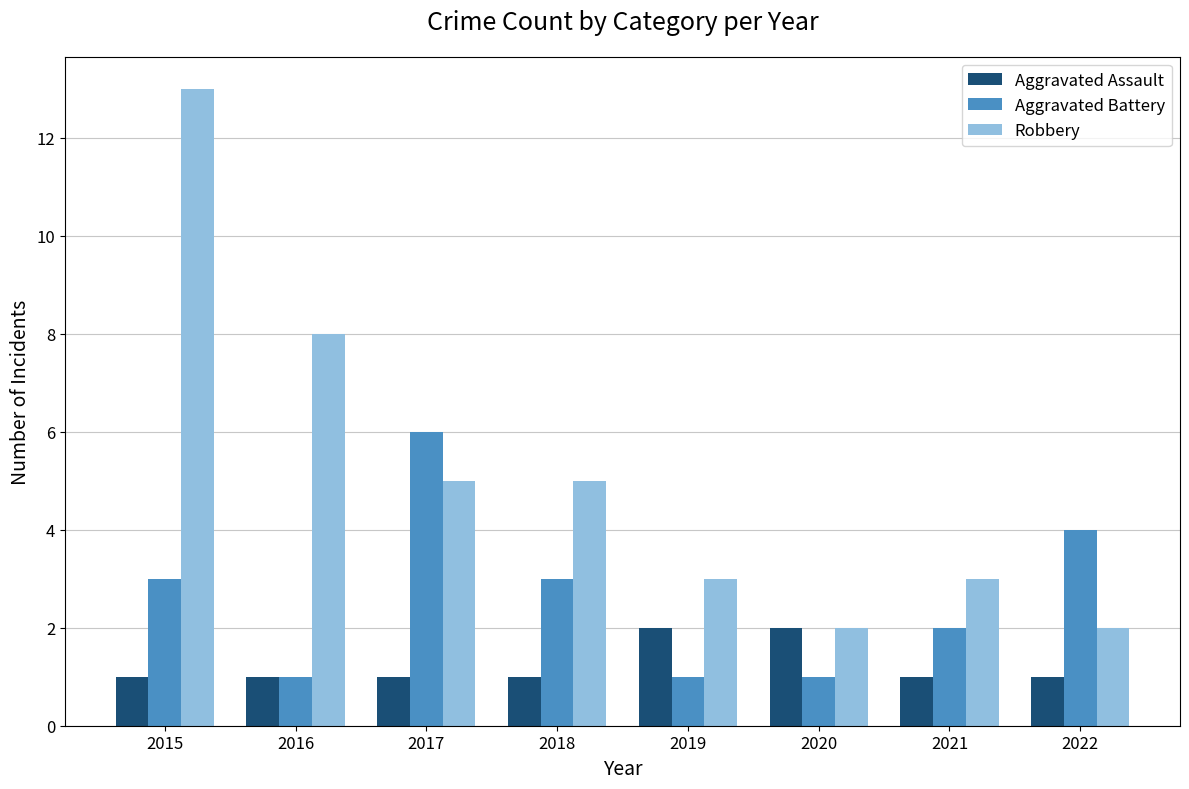

Reading left to right, extract all data points from this chart.

Aggravated Assault: 2015=1	2016=1	2017=1	2018=1	2019=2	2020=2	2021=1	2022=1
Aggravated Battery: 2015=3	2016=1	2017=6	2018=3	2019=1	2020=1	2021=2	2022=4
Robbery: 2015=13	2016=8	2017=5	2018=5	2019=3	2020=2	2021=3	2022=2